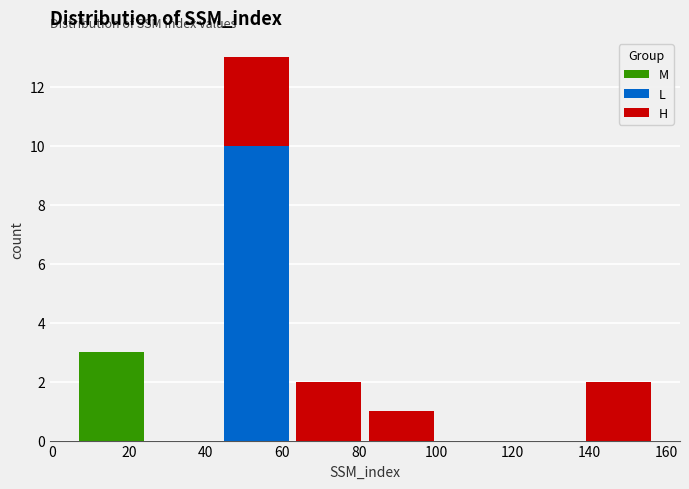

Reading left to right, list every stacked bar in this chart as the range it spans on the x-axis followed by its total height. Neither the bar edges nor the heights are printed on the chart, so give them approximately, as read against the axes.

6 to 24: 3
24 to 44: 0
44 to 62: 13
62 to 82: 2
82 to 100: 1
100 to 120: 0
120 to 138: 0
138 to 158: 2